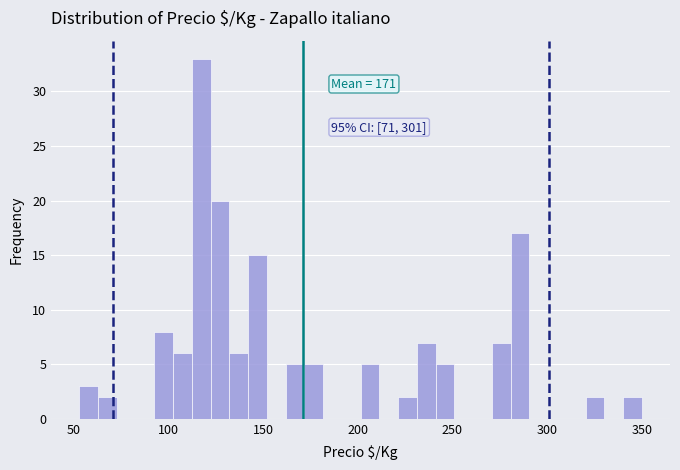

Around what value on the x-axis is the tallest bar? Give the approximate position of its centre, as read against the axis.

115